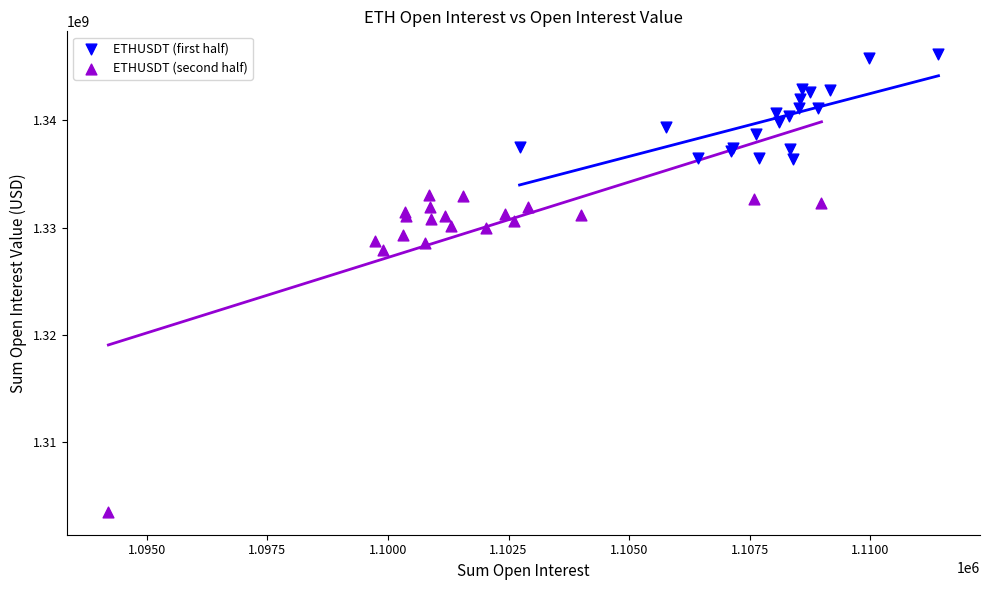

What are all the series names shown in the legend?

ETHUSDT (first half), ETHUSDT (second half)